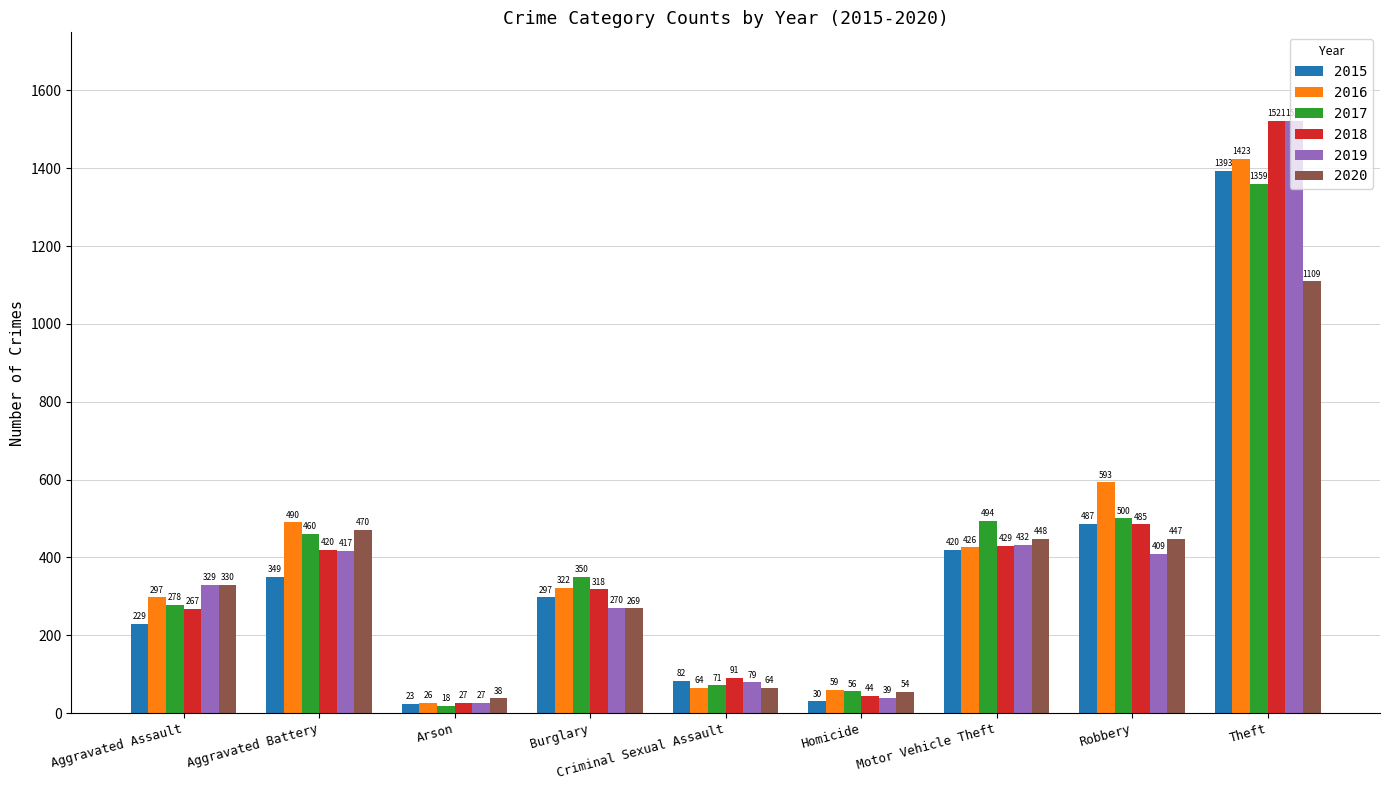

Which category has the lowest value across all series?

Arson